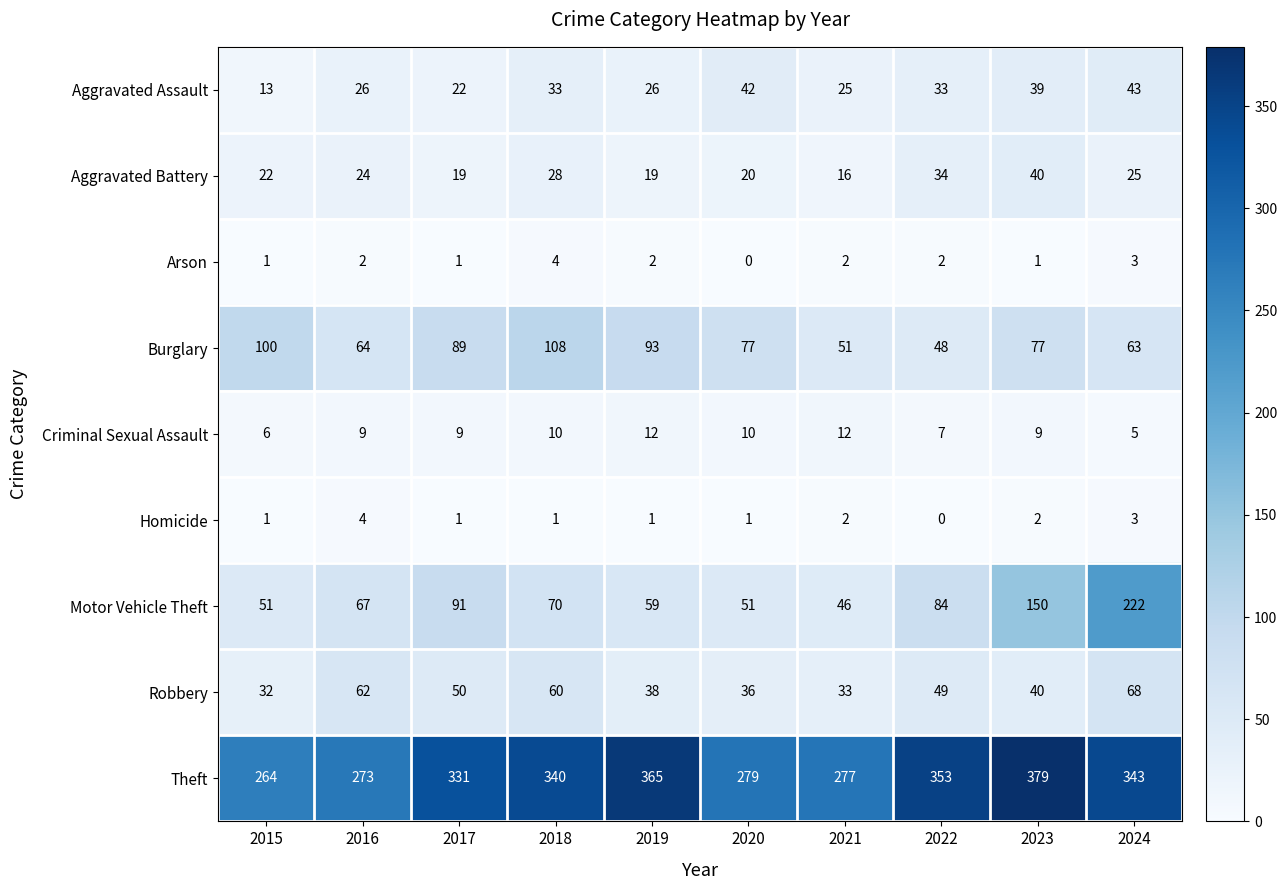

Which series has the largest range (max minus min)?

Motor Vehicle Theft